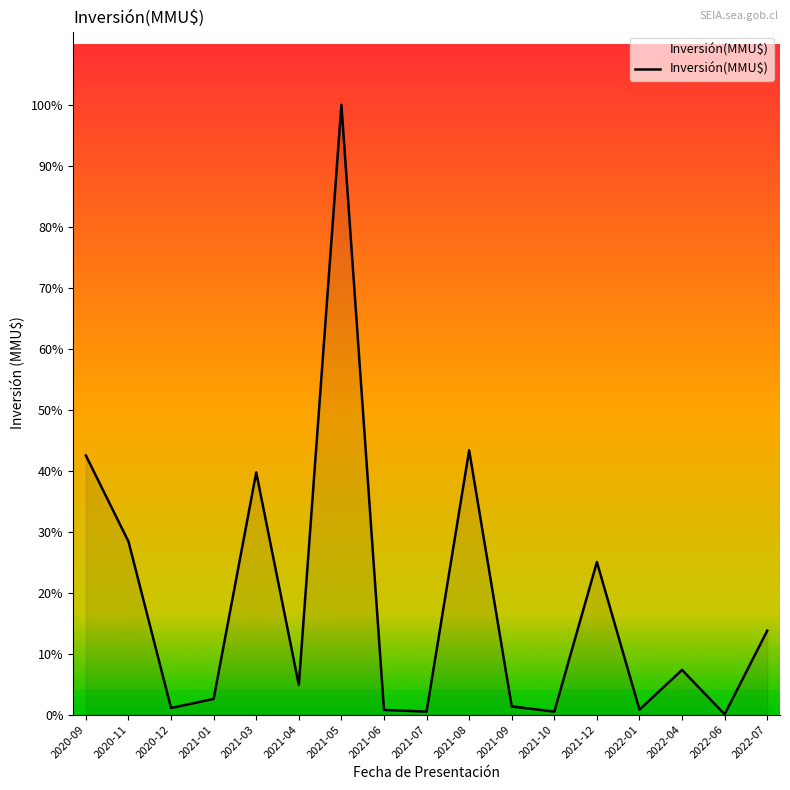

Does the chart display data point markers on the line(s)?

No